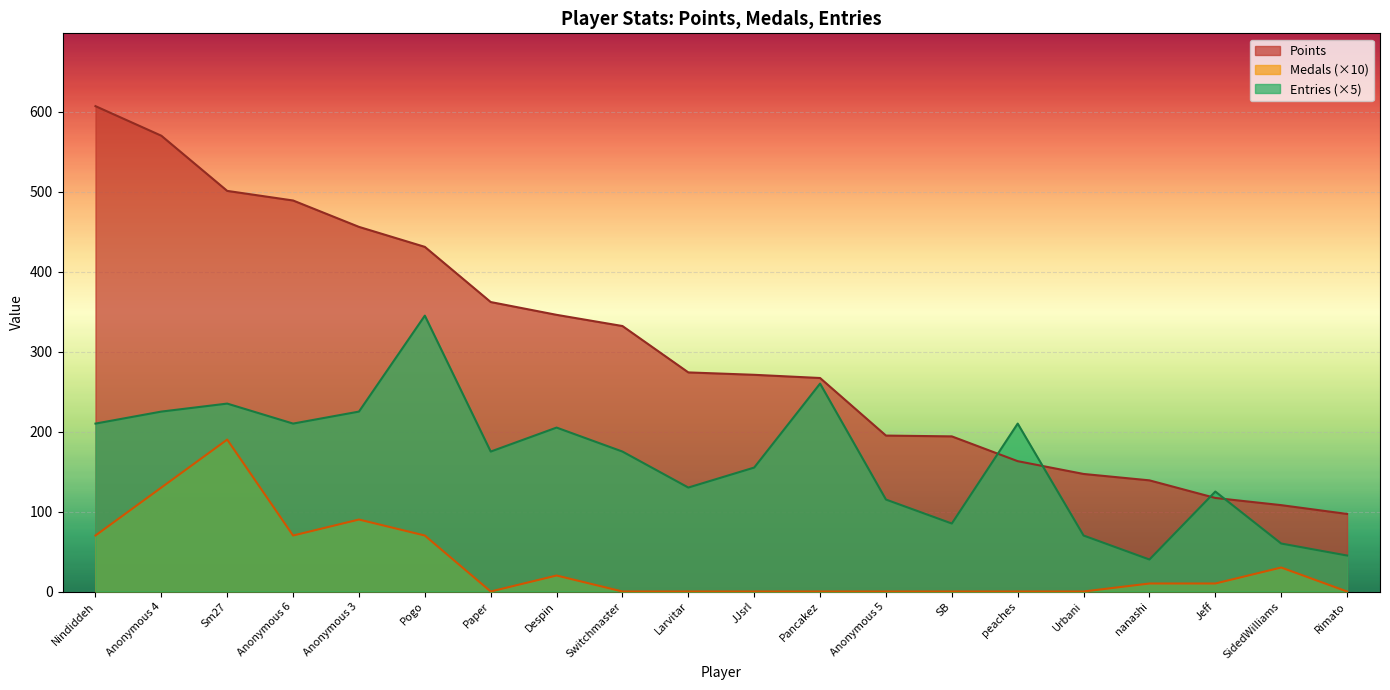

Rank the series by their average value, from highest to lowest.

Points, Entries (×5), Medals (×10)